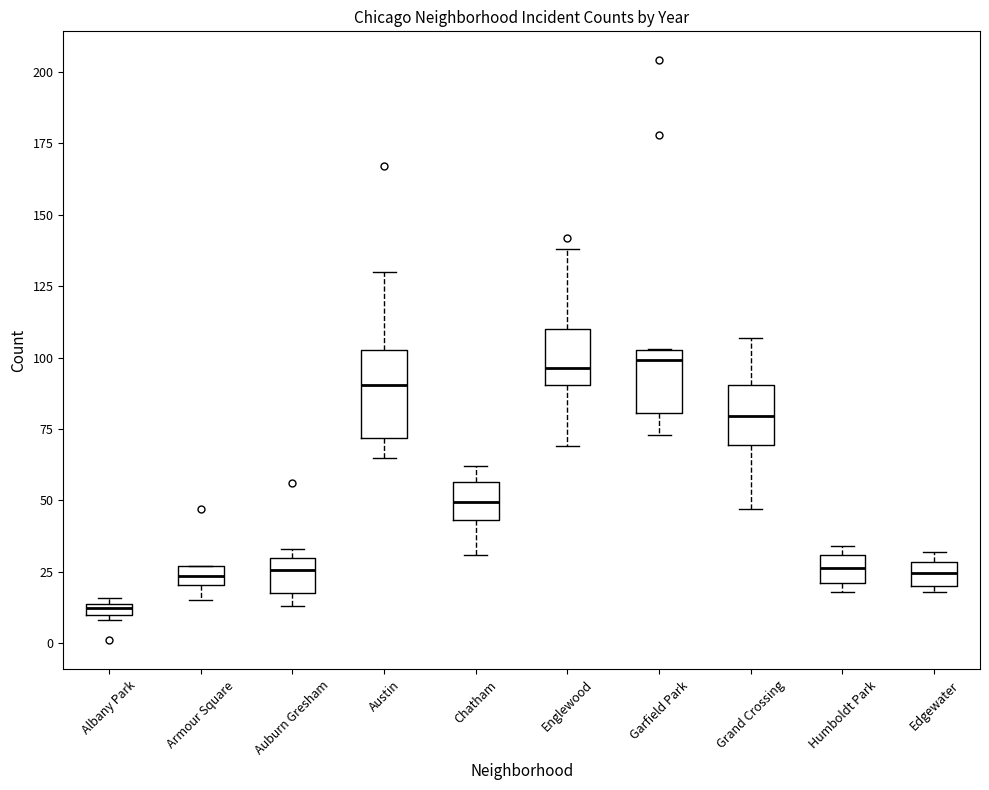

Comparing the boxes themselves (not the whiskers), which one is the tallest?

Austin